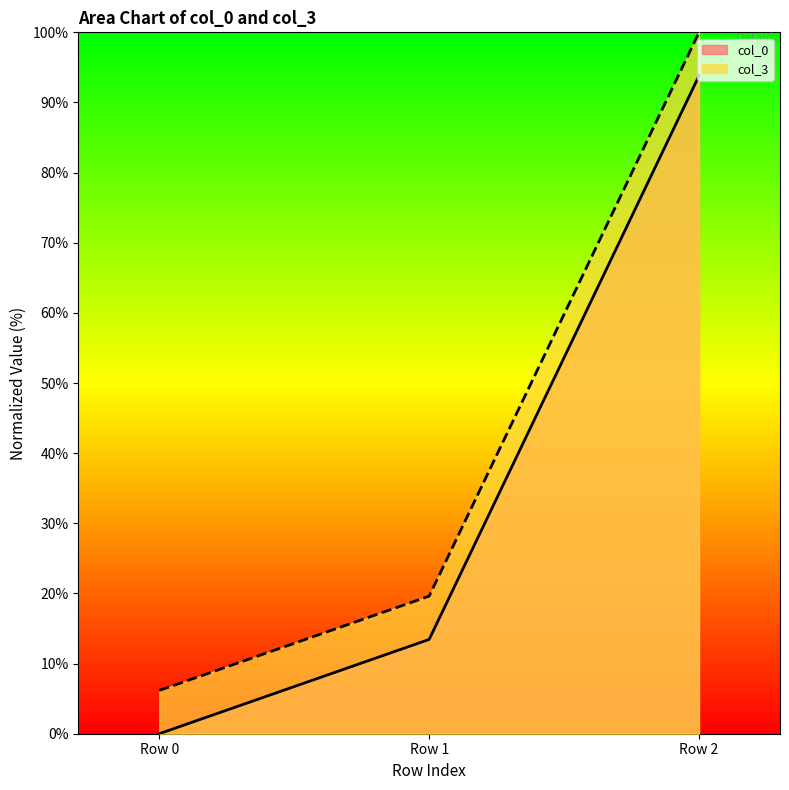

Where does the col_3 series first go above 19?

Row 1